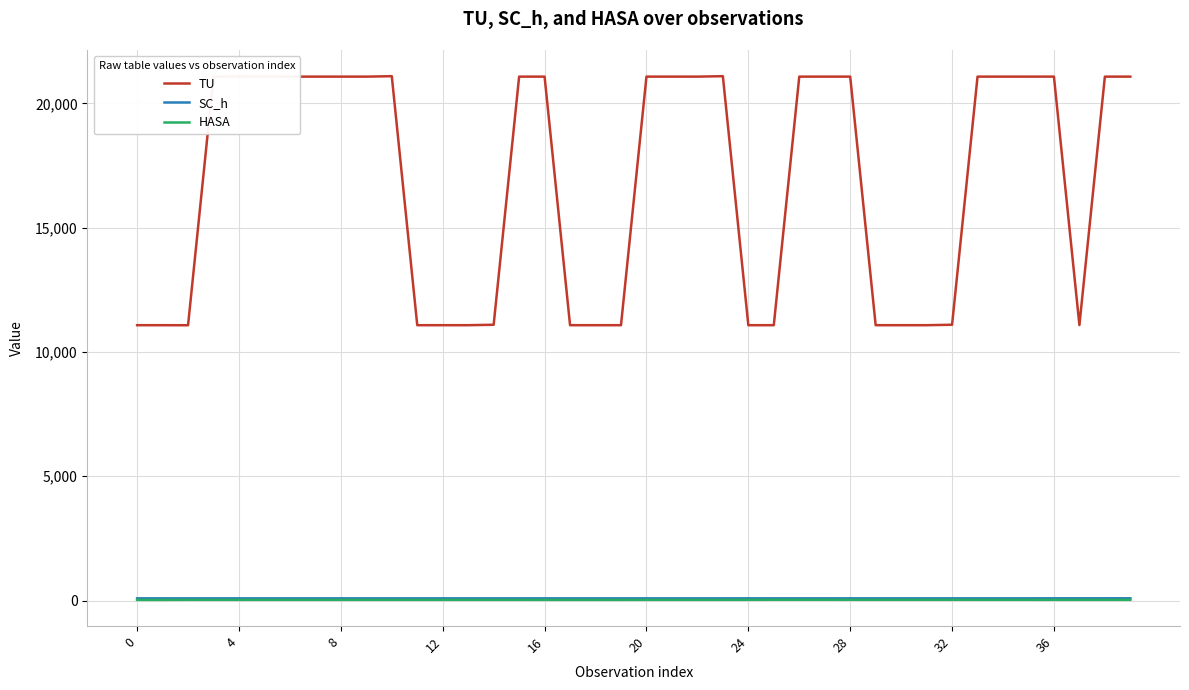

Is this an area chart (filled region under the line)?

No